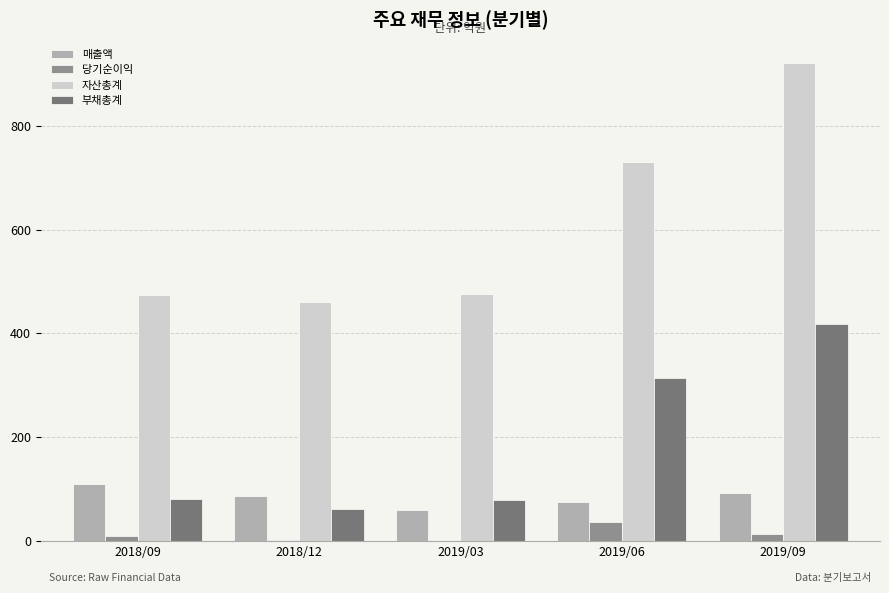

What is the spread (max minus min) of values at 2019/06?

695